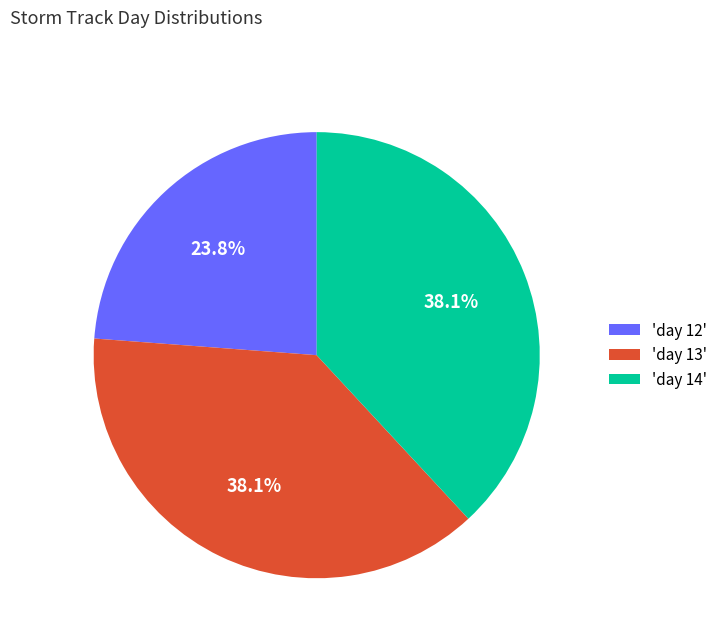

What percentage do 'day 13' and 'day 14' together represent?

76.2%